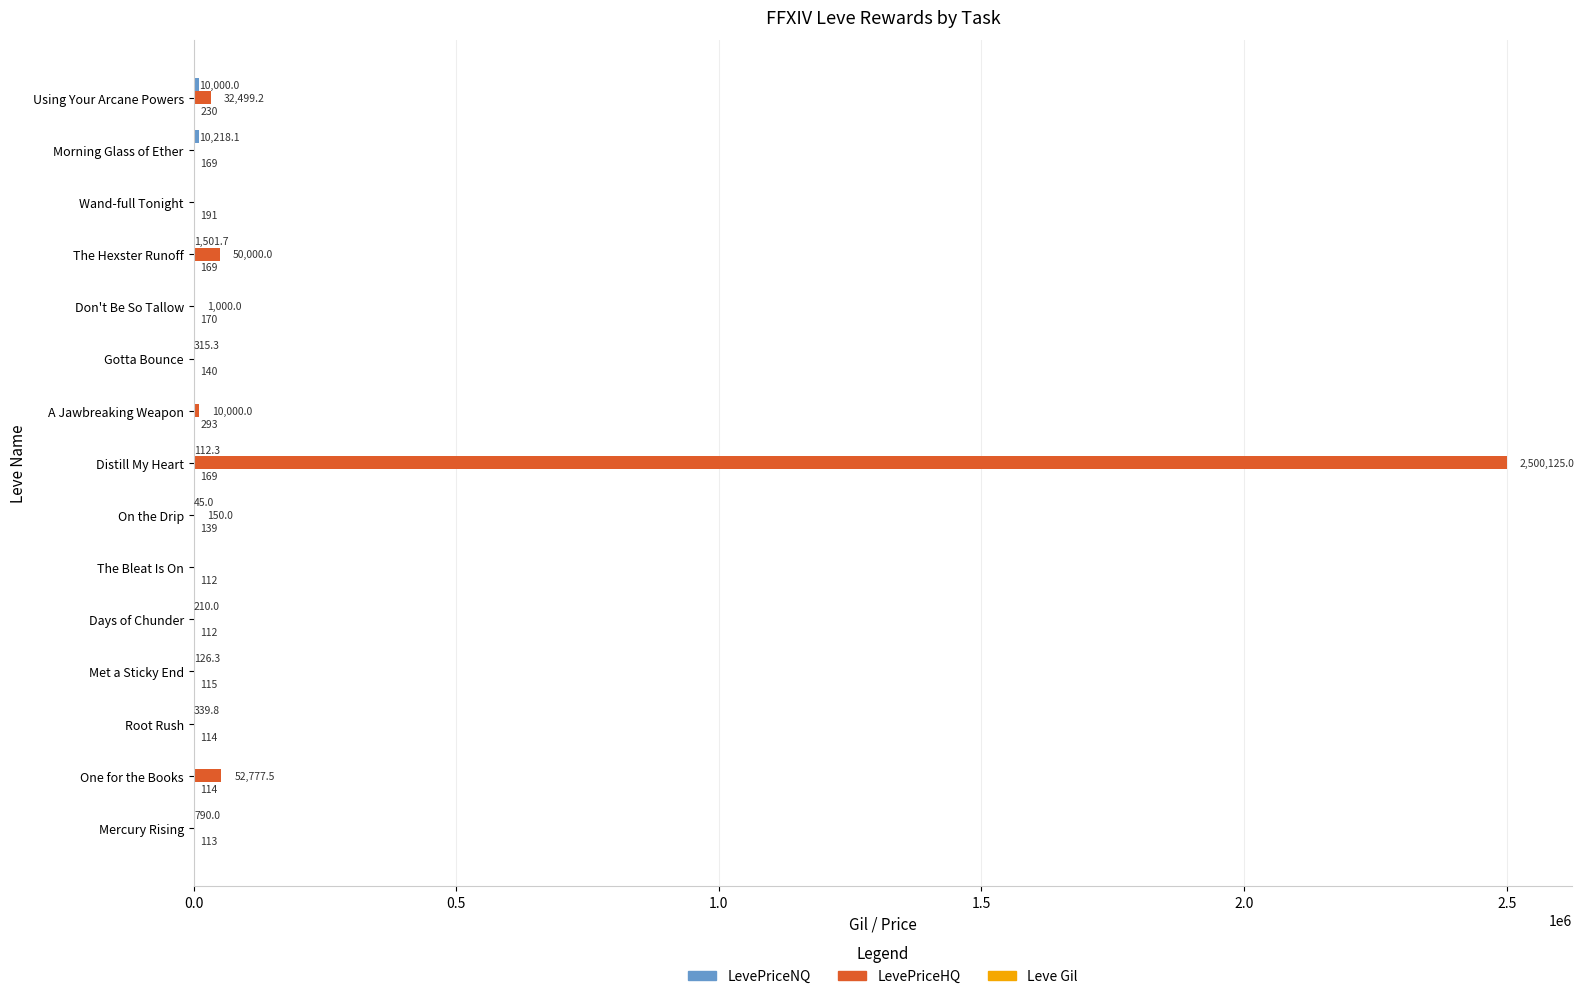

Where is LevePriceHQ nearest to the value 1250062?

One for the Books